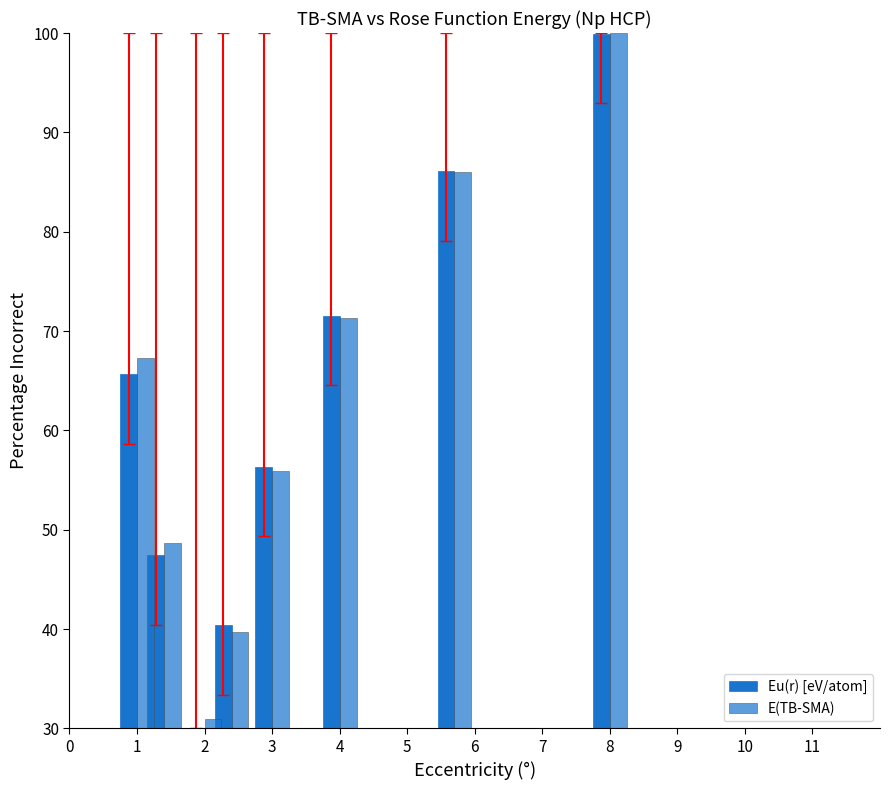

At how many categories does at least one series exceed 34?

7